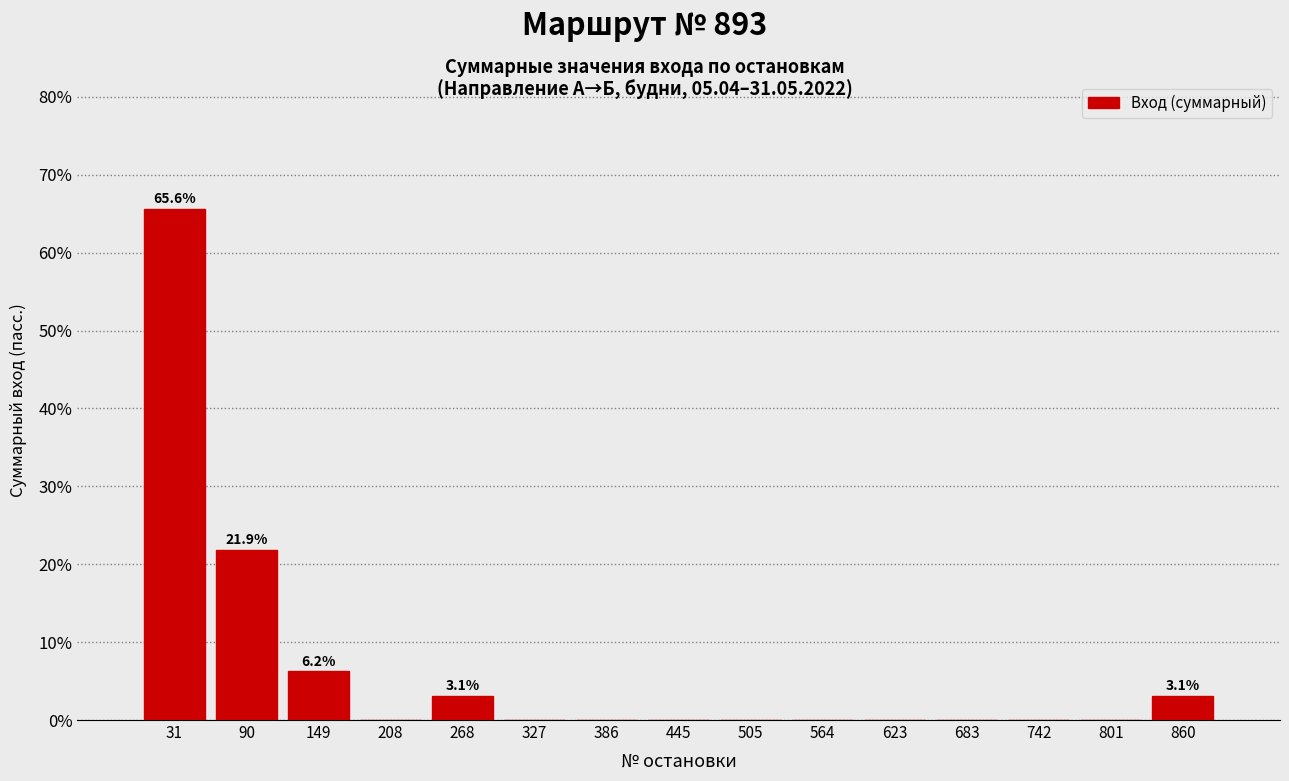

Which range on the x-axis has the tallest bar?

0 to 60